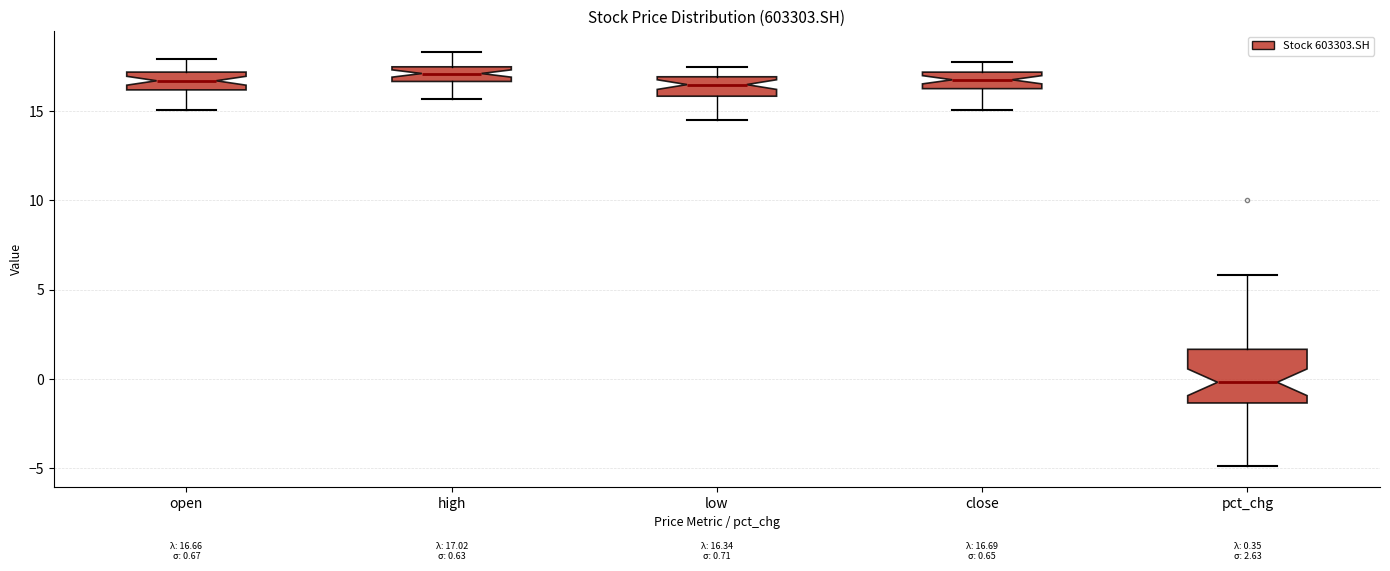

Comparing the boxes themselves (not the whiskers), which one is the tallest?

pct_chg